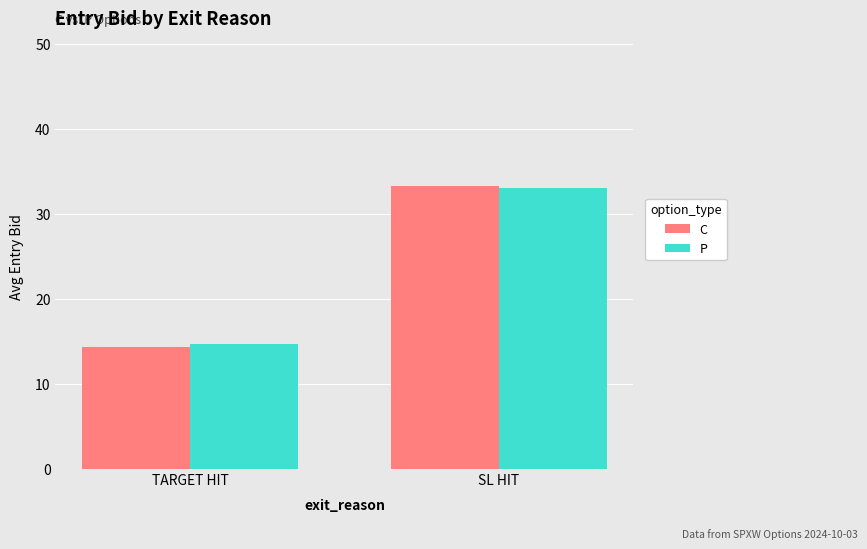

At how many categories does at least one series exceed 26?

1